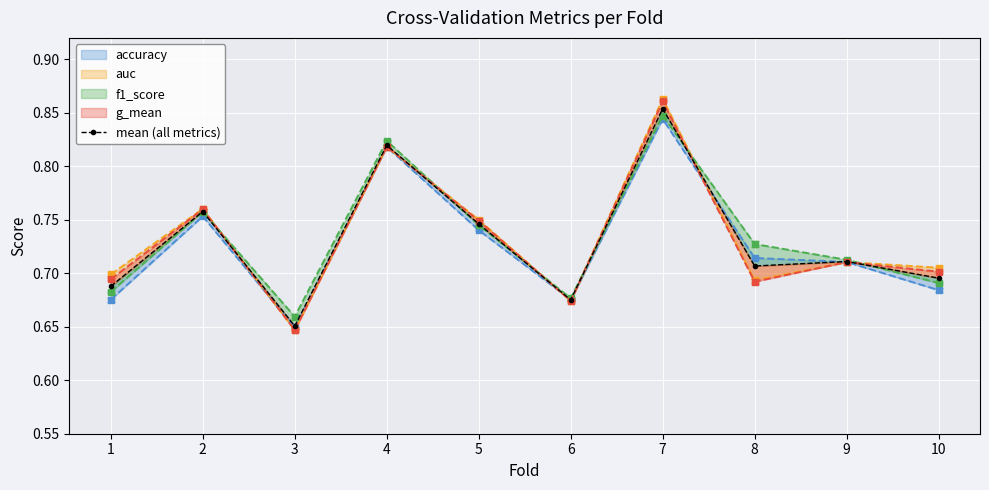

List the labels in order of value, largest first.

7, 4, 2, 5, 9, 8, 10, 1, 6, 3